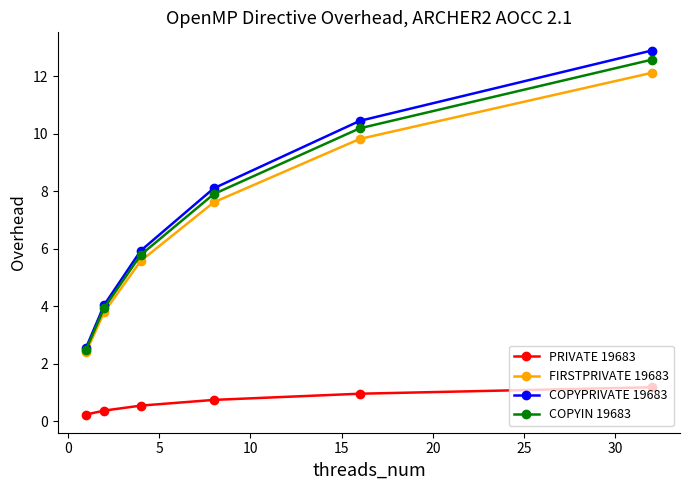

What is the average value of the FIRSTPRIVATE 19683 series?

6.9